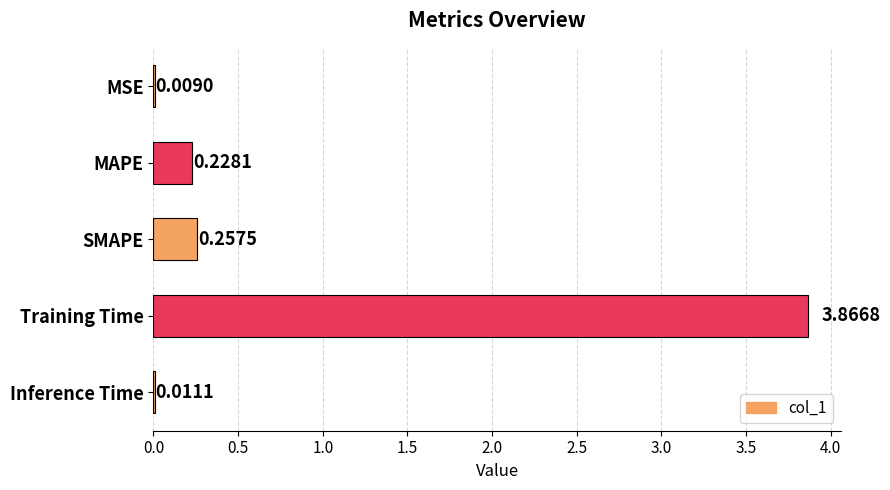

What is the sum of all values?

4.4